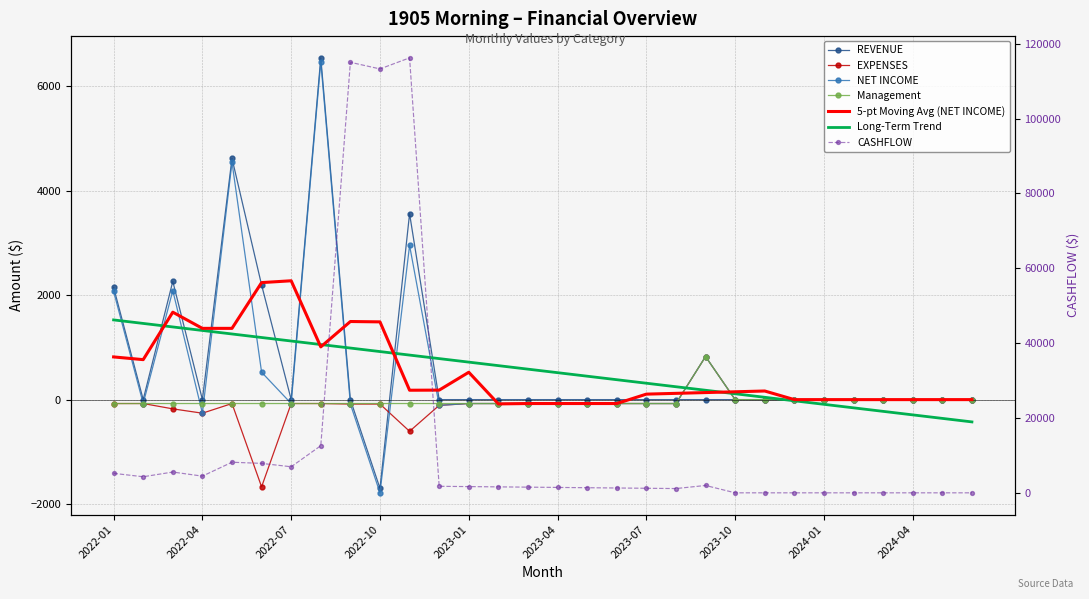

What is the average value of the NET INCOME series?

549.7